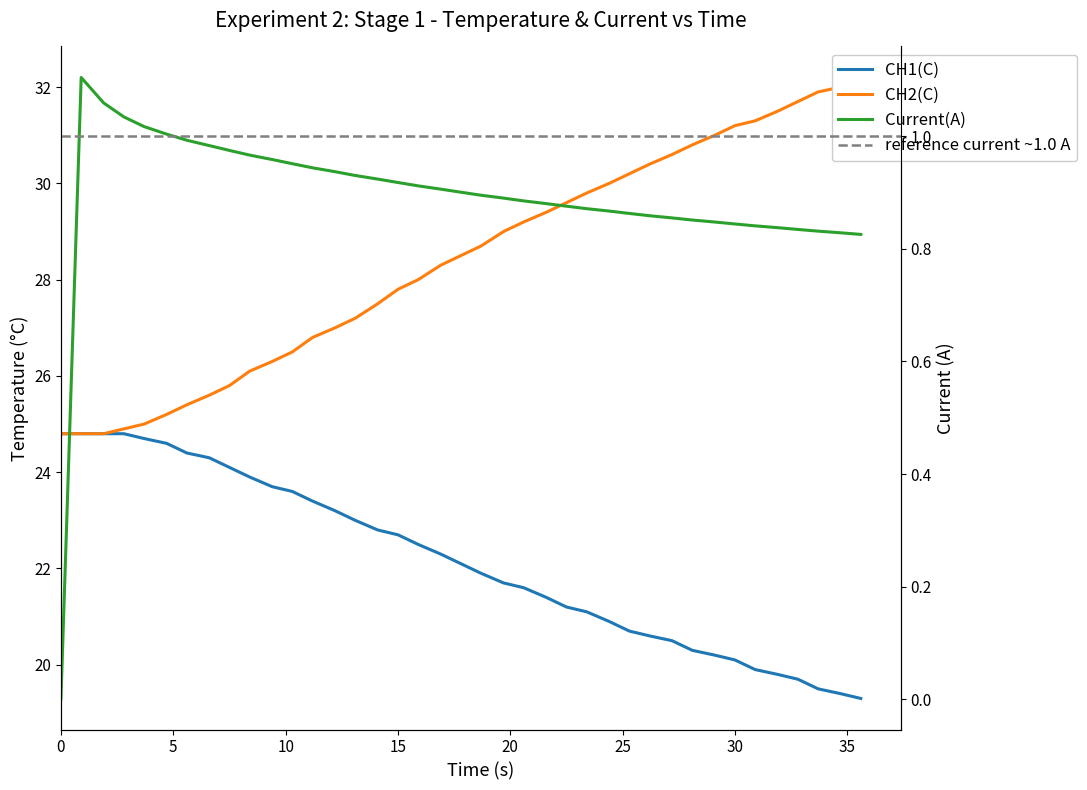

What is the sum of all CH1(C) values?

864.3